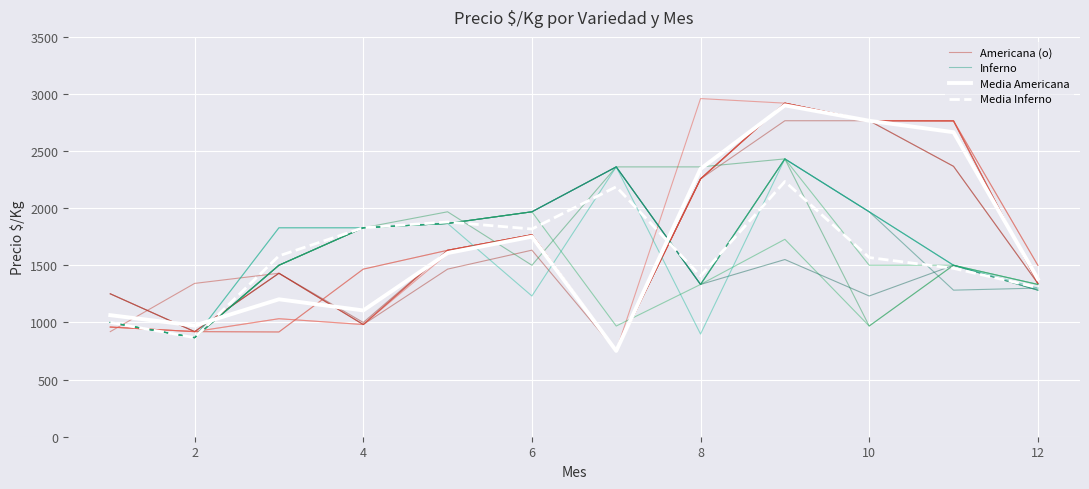

At how many categories does at least one series exceed 1357?

10